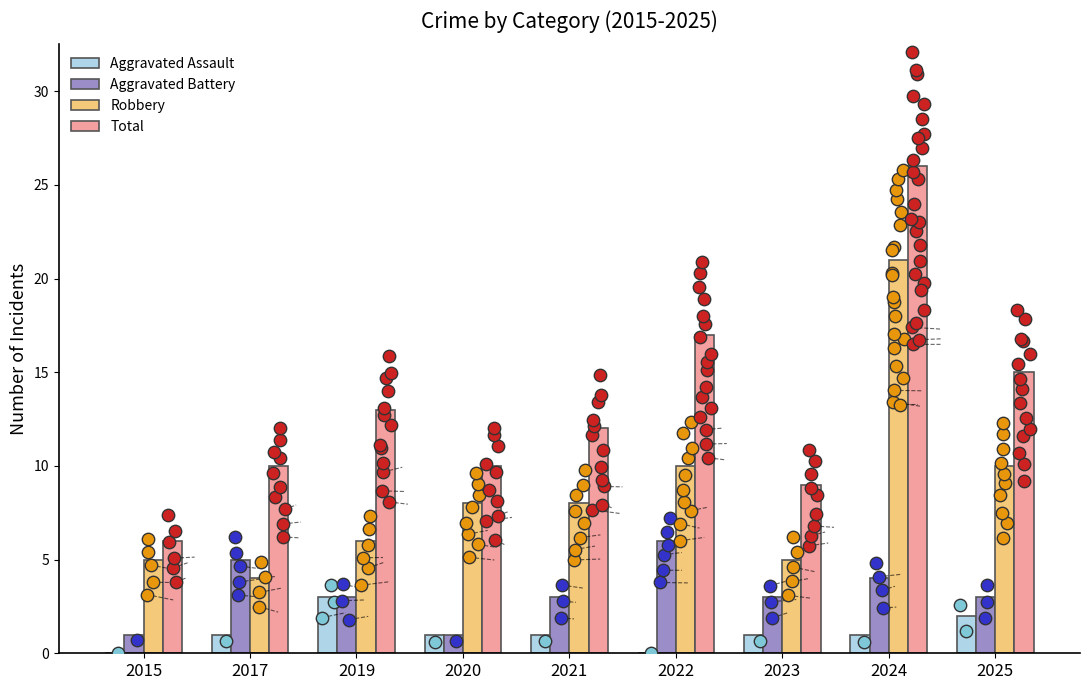

What are all the series names shown in the legend?

Aggravated Assault, Aggravated Battery, Robbery, Total